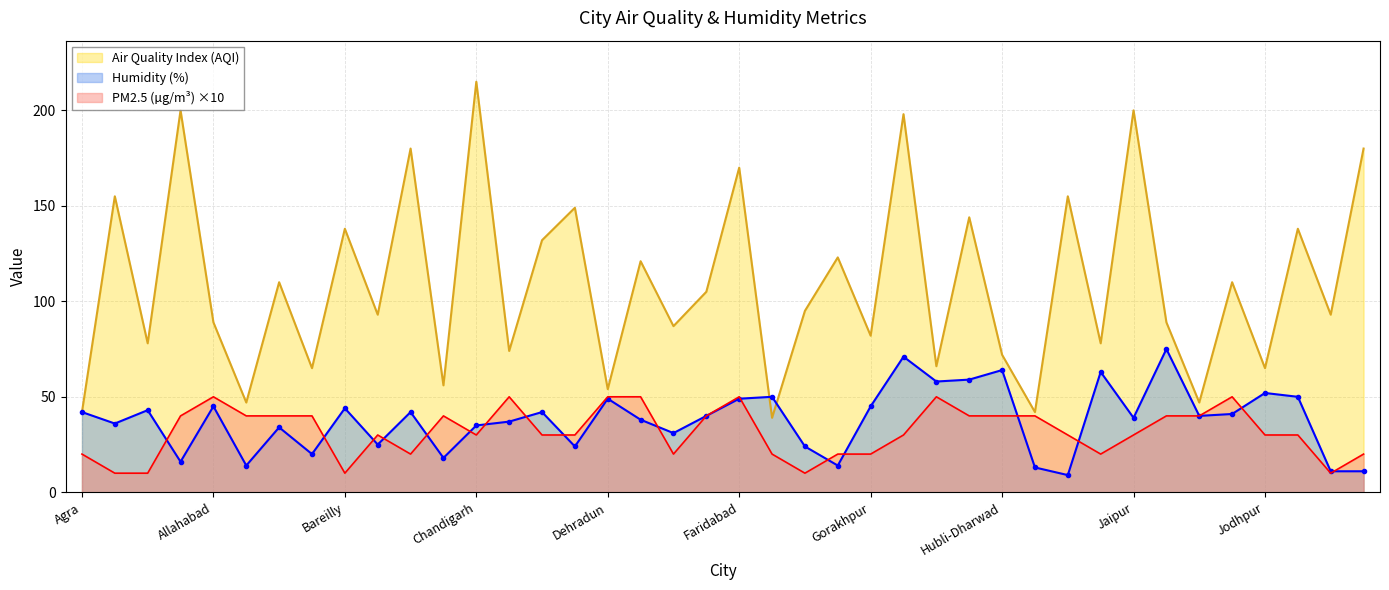

Where is the first local maximum for PM2.5 (µg/m³)?

Allahabad